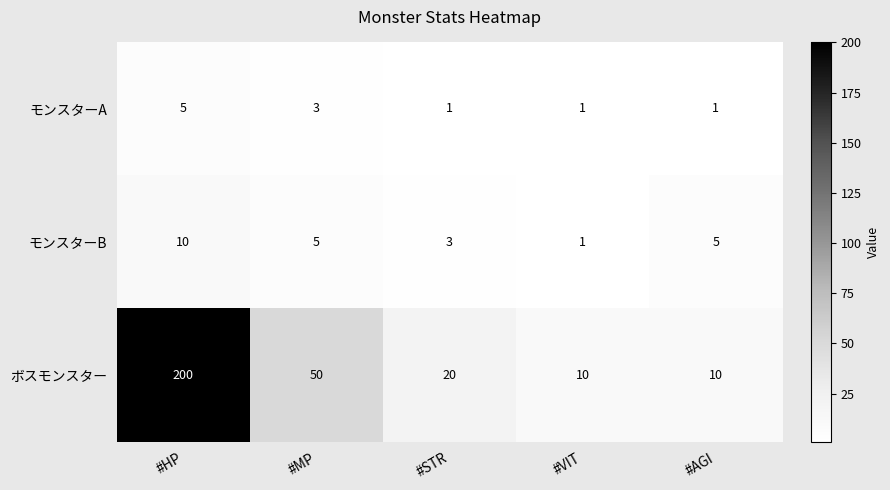

How many data points does each series have?

5